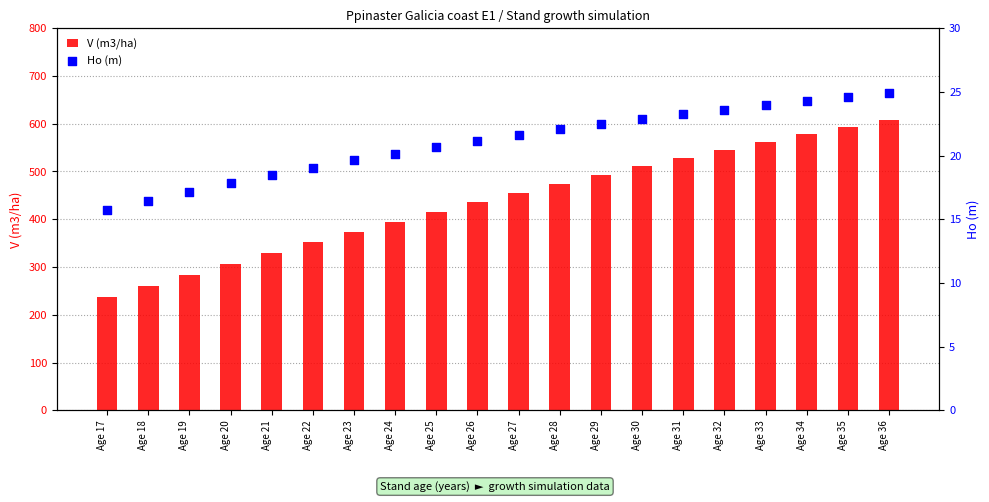

Which series has the widest spread of Y values?

V (m3/ha)